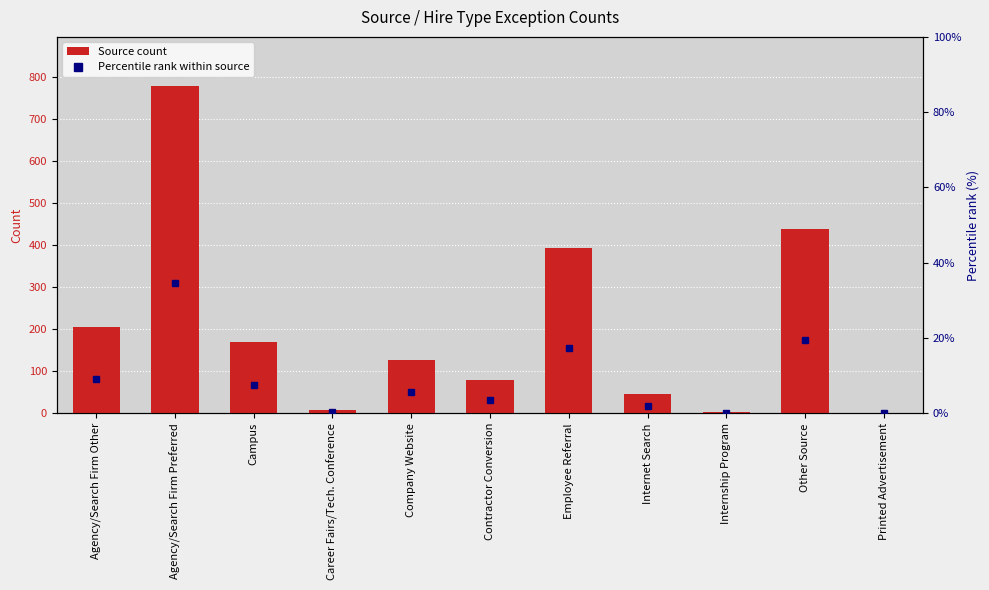

What is the sum of the Percentile rank within source values at Agency/Search Firm Other and Company Website?

14.8